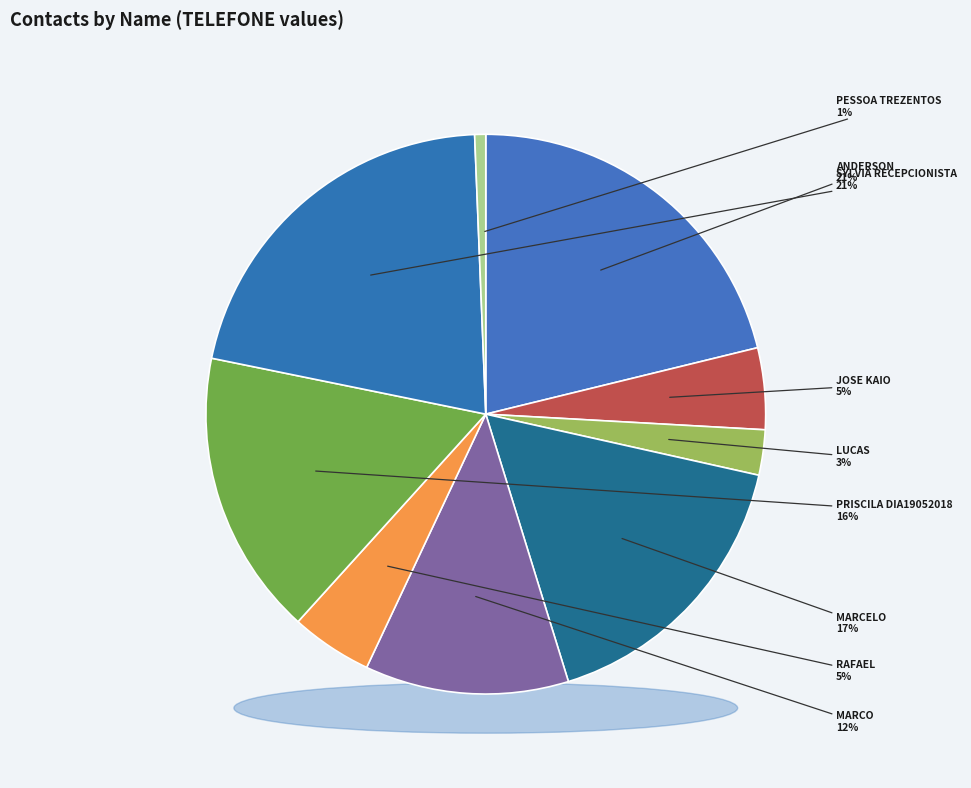

To the nearest percent, what percentage of the pie is JOSE KAIO?

5%